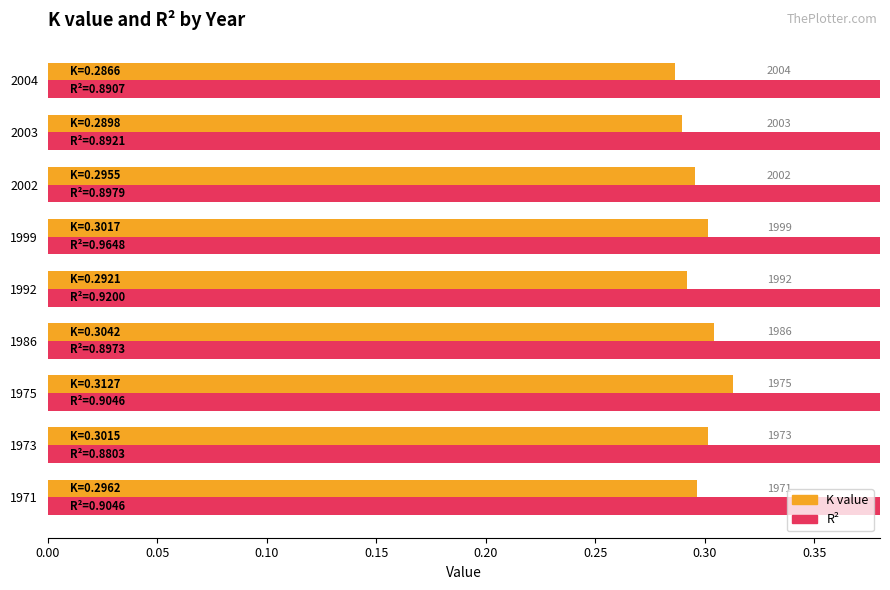

Which series has the largest total across all categories?

R2